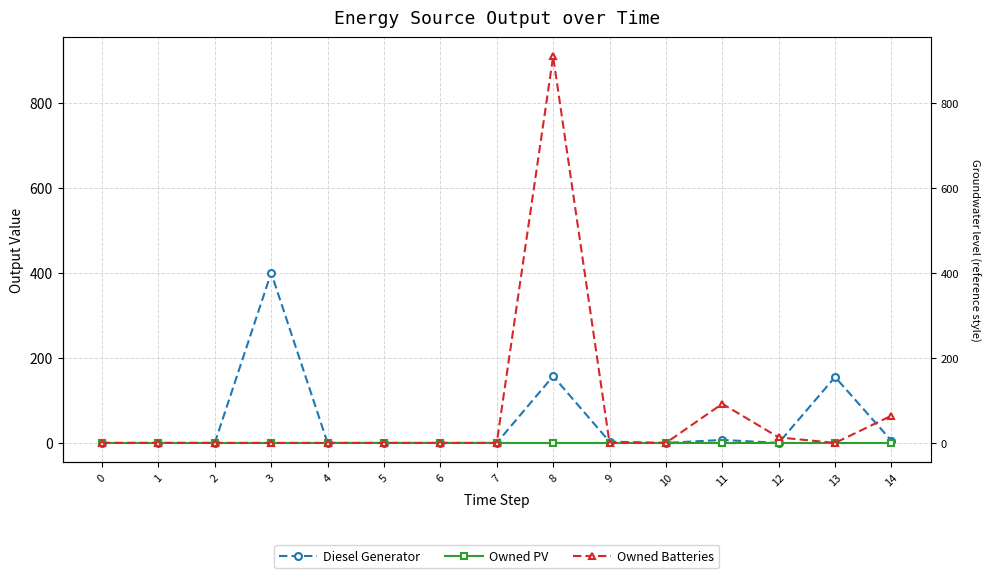

True or false: Diesel Generator and Owned PV intersect in this chart.

False